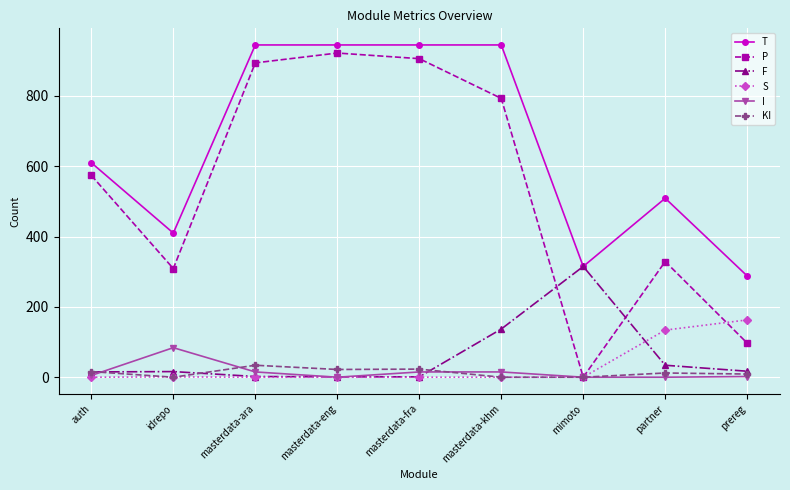

True or false: T and KI intersect in this chart.

False